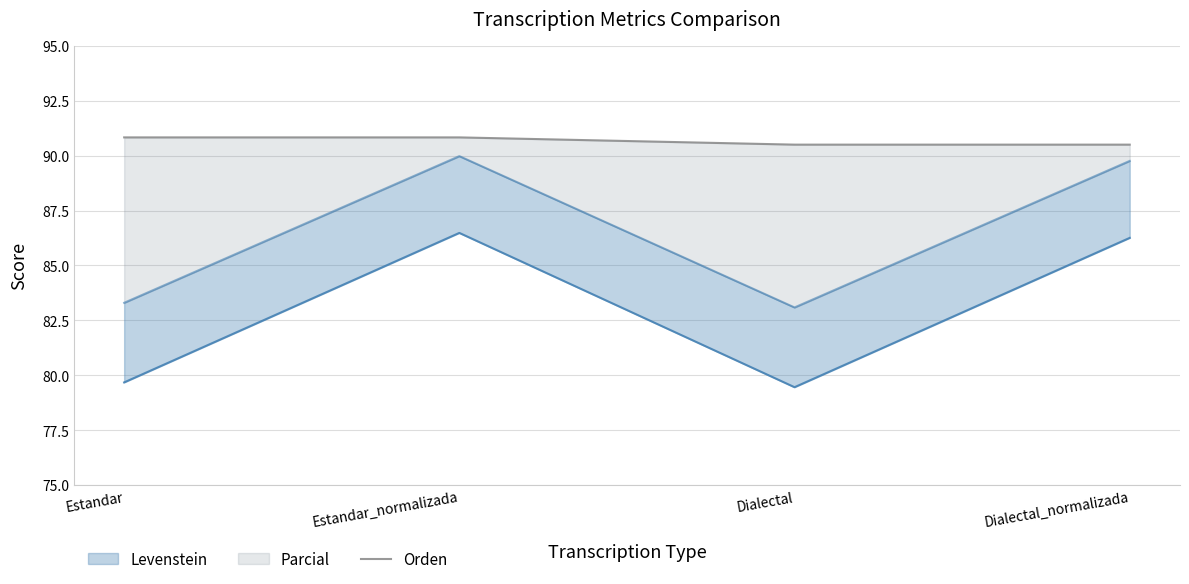

At which category does the chart reach its peak across all series?

Estandar